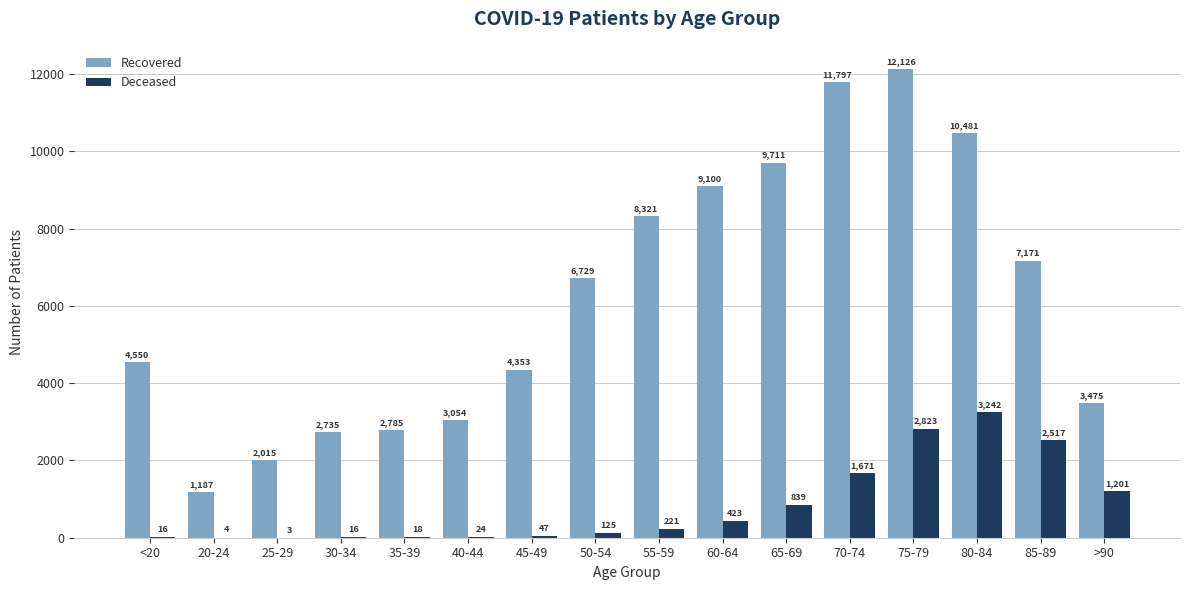

What is the maximum value shown in the chart?

12126